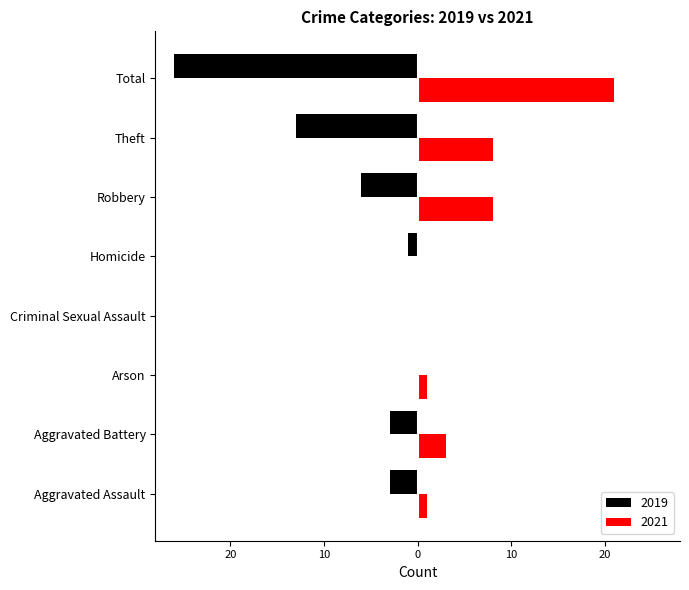

What is the difference between the 2021 values at Homicide and Theft?

8